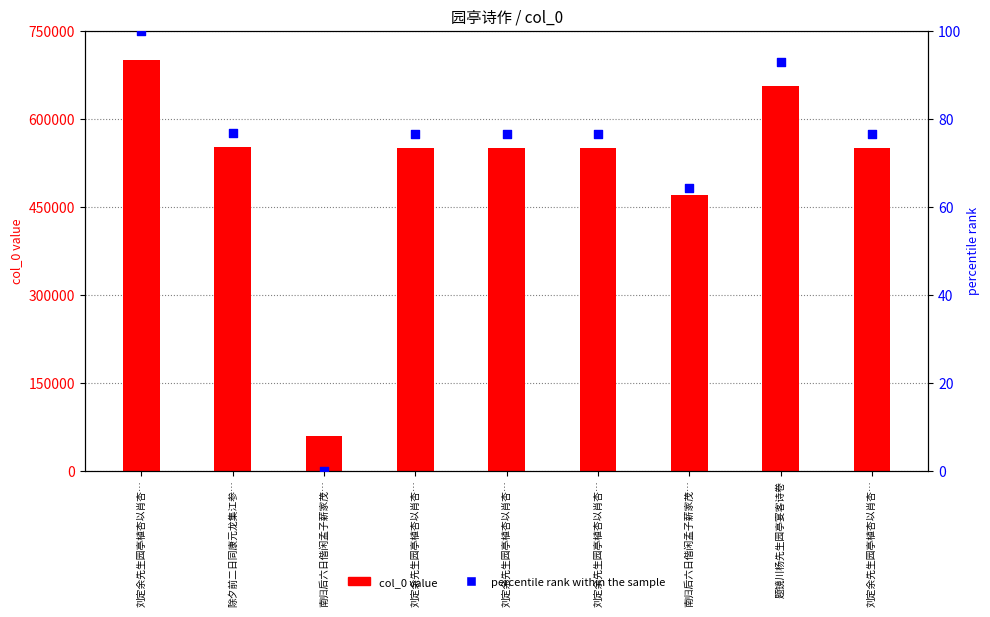

What is the total value across all series at 除夕前二日同康元龙集江参…?

551417.7